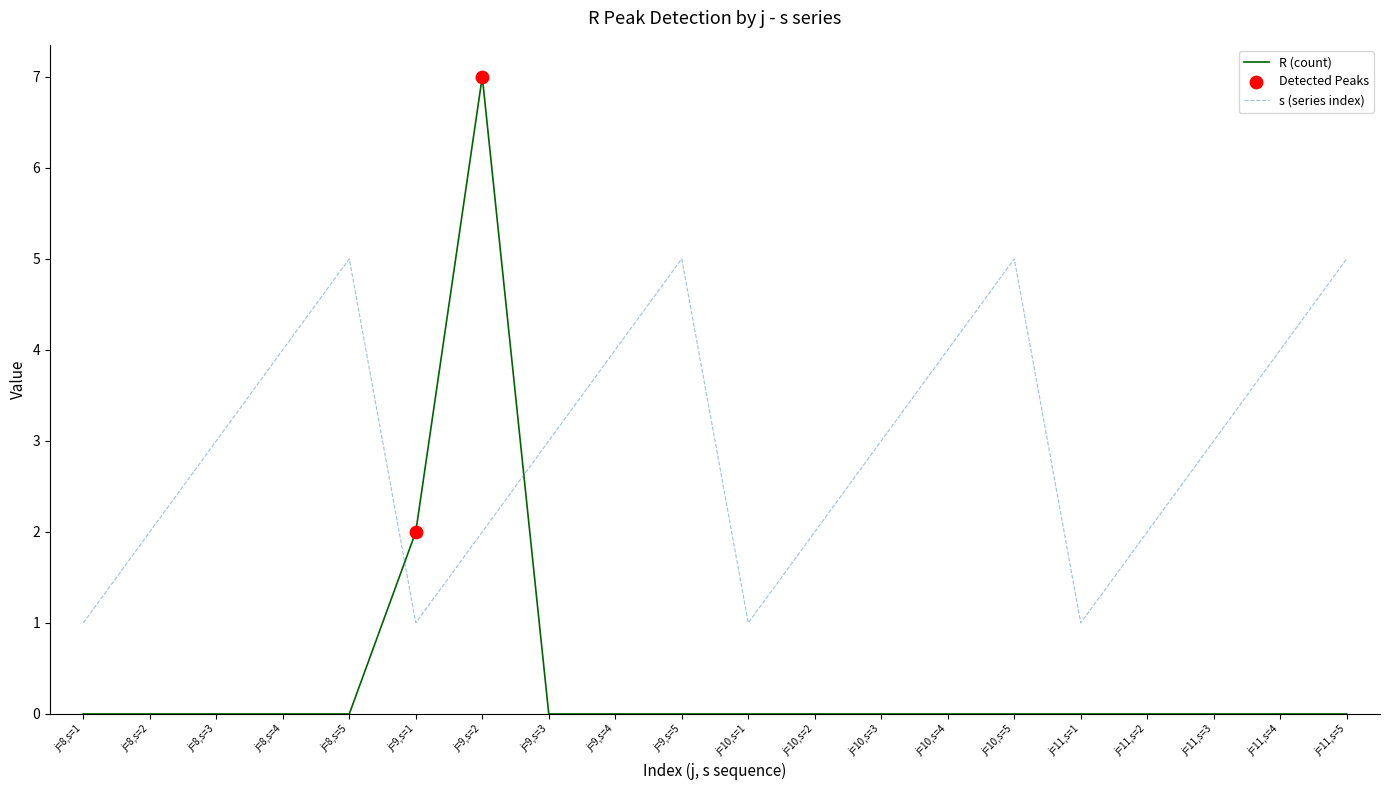

Which series has the largest range (max minus min)?

R (count)